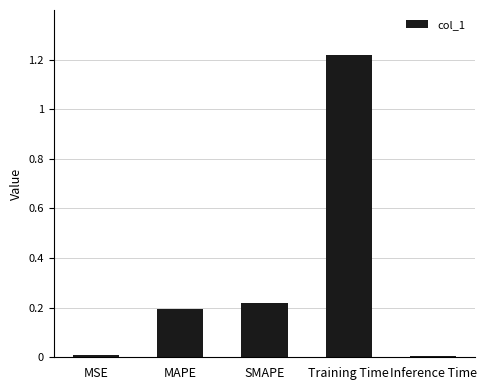

How many data points does each series have?

5